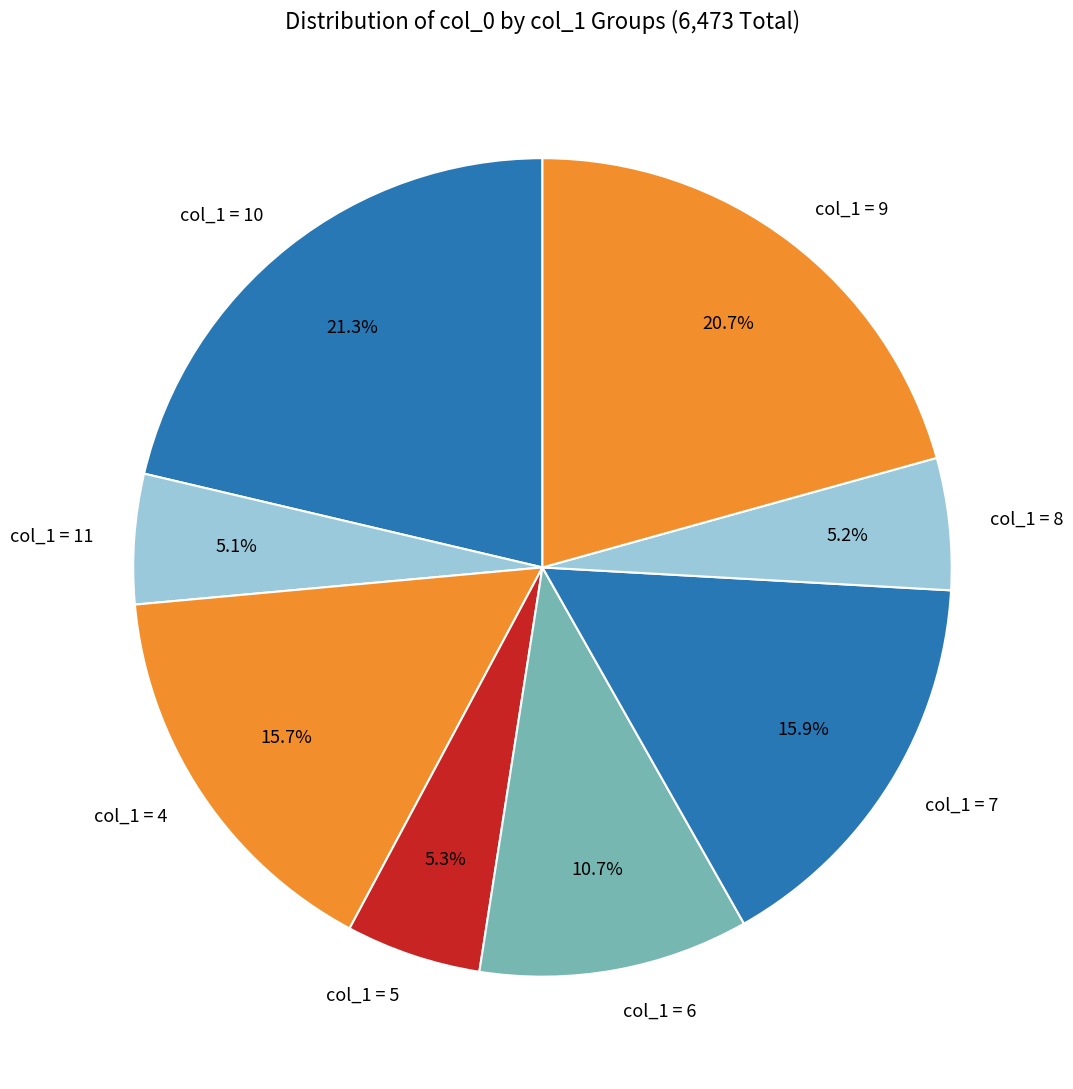

Is there any slice that represents more than half of the pie?

No